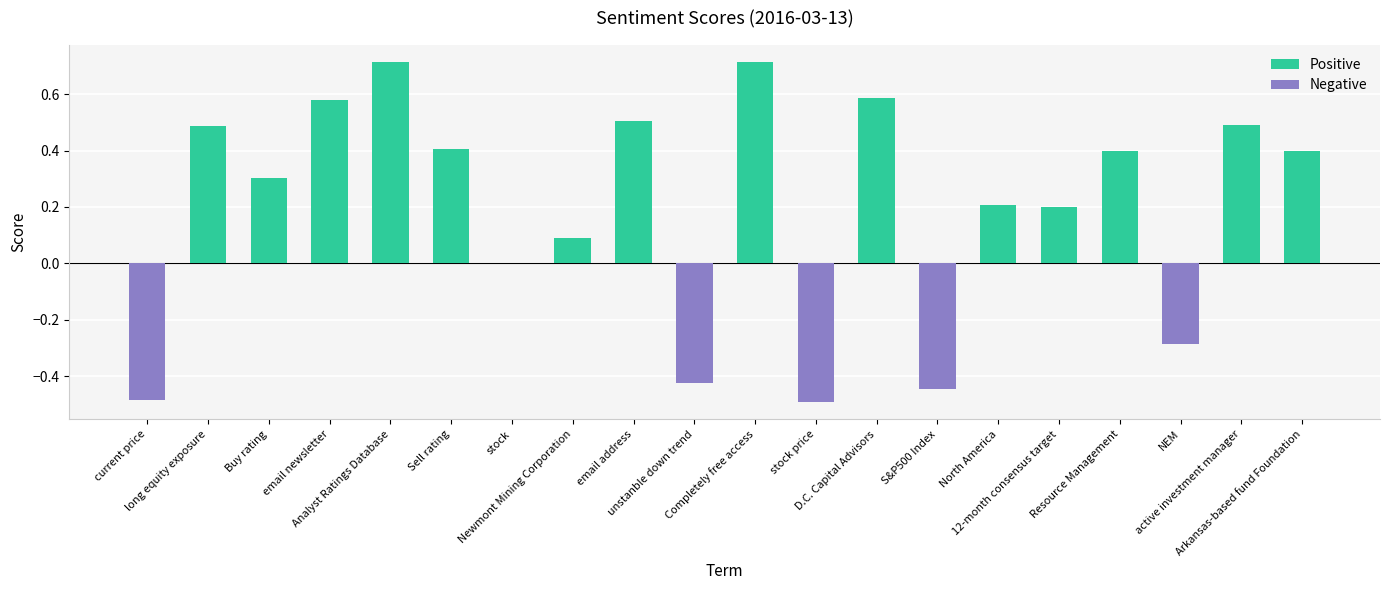

Reading right to left, list all the values displayed in this chart.

Positive: Arkansas-based fund Foundation=0.4	active investment manager=0.5	NEM=0.0	Resource Management=0.4	12-month consensus target=0.2	North America=0.2	S&P500 Index=0.0	D.C. Capital Advisors=0.6	stock price=0.0	Completely free access=0.7	unstanble down trend=0.0	email address=0.5	Newmont Mining Corporation=0.1	stock=0.0	Sell rating=0.4	Analyst Ratings Database=0.7	email newsletter=0.6	Buy rating=0.3	long equity exposure=0.5	current price=0.0
Negative: Arkansas-based fund Foundation=0.0	active investment manager=0.0	NEM=-0.3	Resource Management=0.0	12-month consensus target=0.0	North America=0.0	S&P500 Index=-0.4	D.C. Capital Advisors=0.0	stock price=-0.5	Completely free access=0.0	unstanble down trend=-0.4	email address=0.0	Newmont Mining Corporation=0.0	stock=0.0	Sell rating=0.0	Analyst Ratings Database=0.0	email newsletter=0.0	Buy rating=0.0	long equity exposure=0.0	current price=-0.5